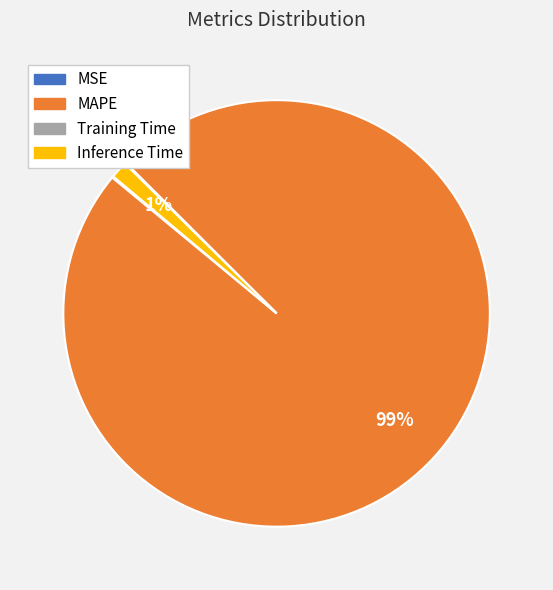

Which has a higher value, Inference Time or MAPE?

MAPE